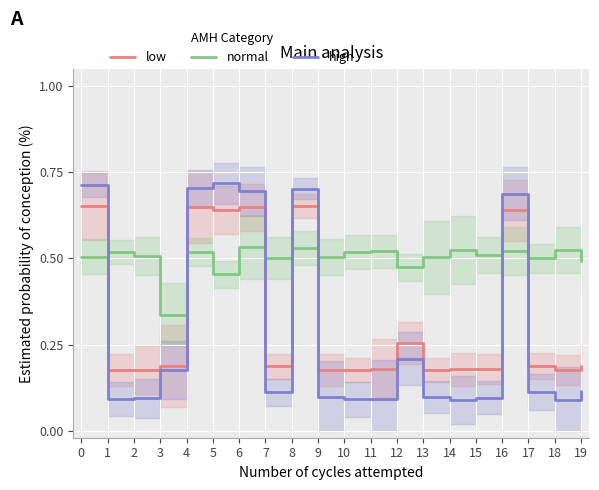

Which series changed the most between 0 and 2?

high